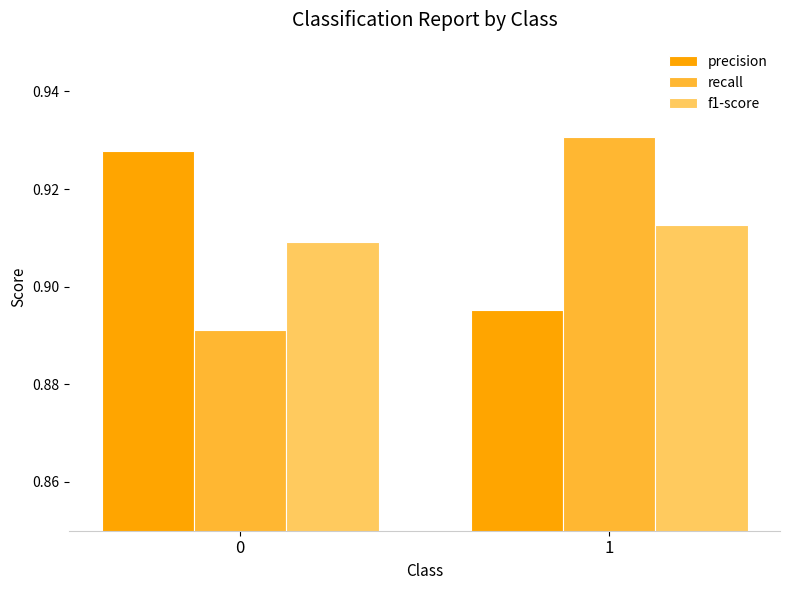

The value of recall at 0 is 1.5. True or false?

False